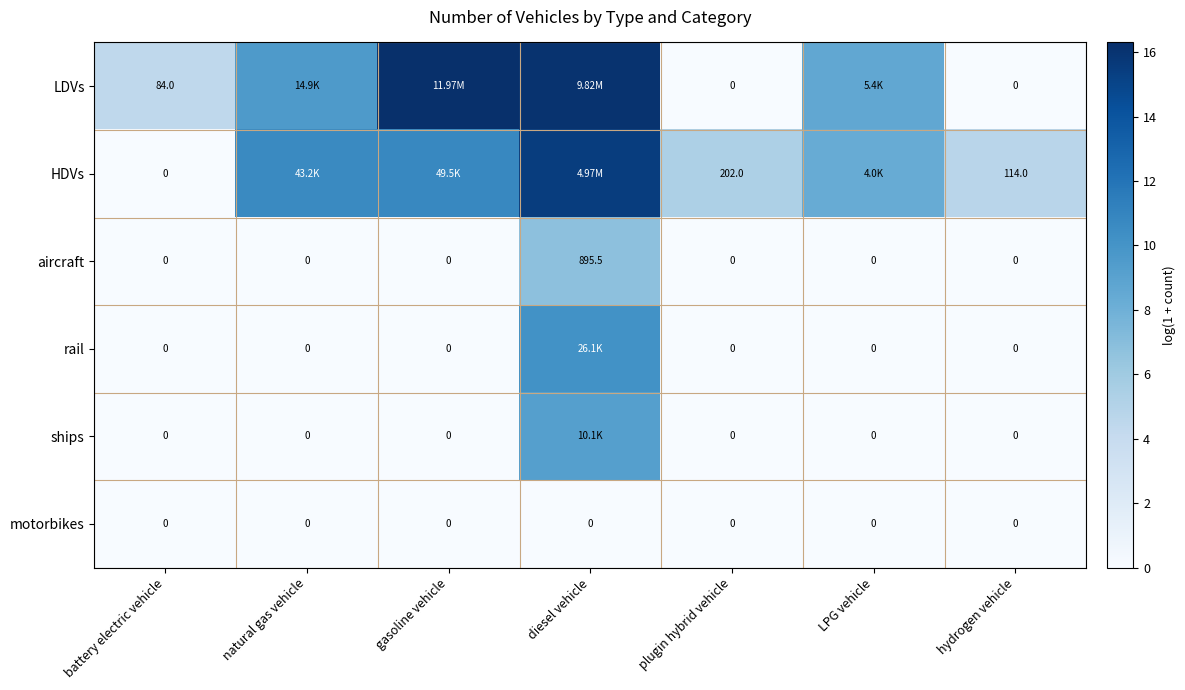

Which label corresponds to the smallest value in the chart?

plugin hybrid vehicle